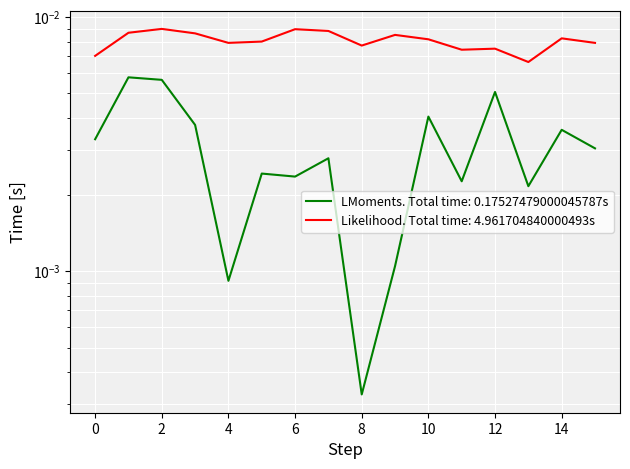

At which label is Likelihood closest to 0?

13